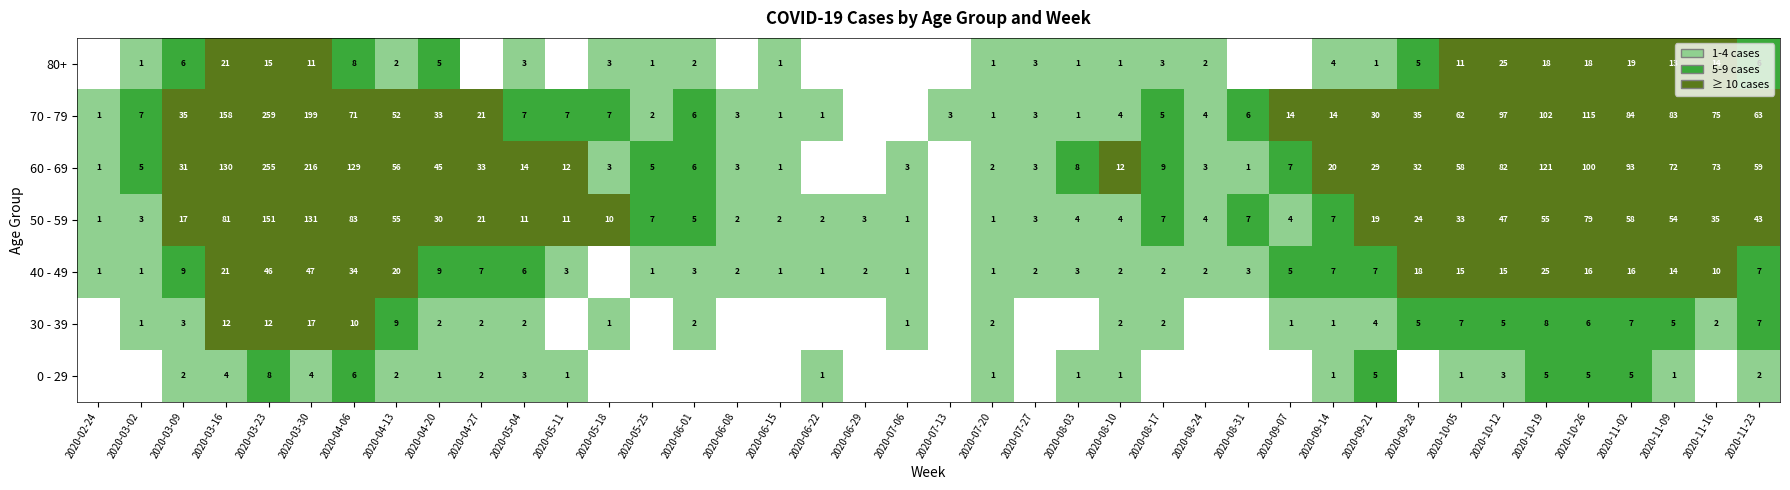

What is the difference between the highest and lowest values at 2020-08-03?

8